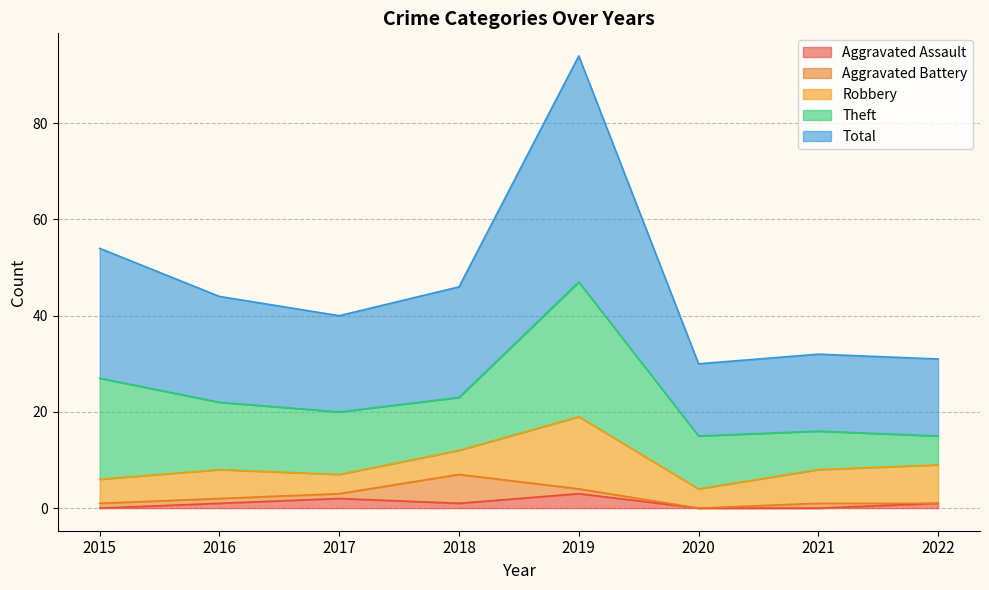

At which label is Total closest to 31?

2015